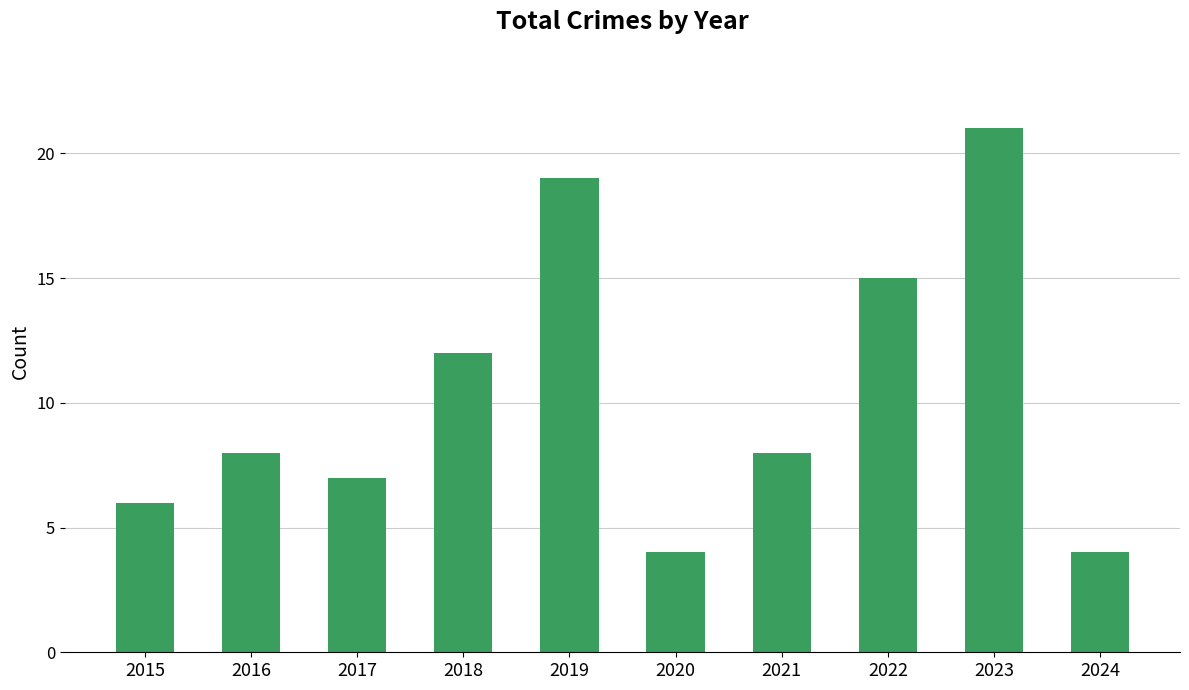

What is the difference between the values at 2016 and 2019?

11